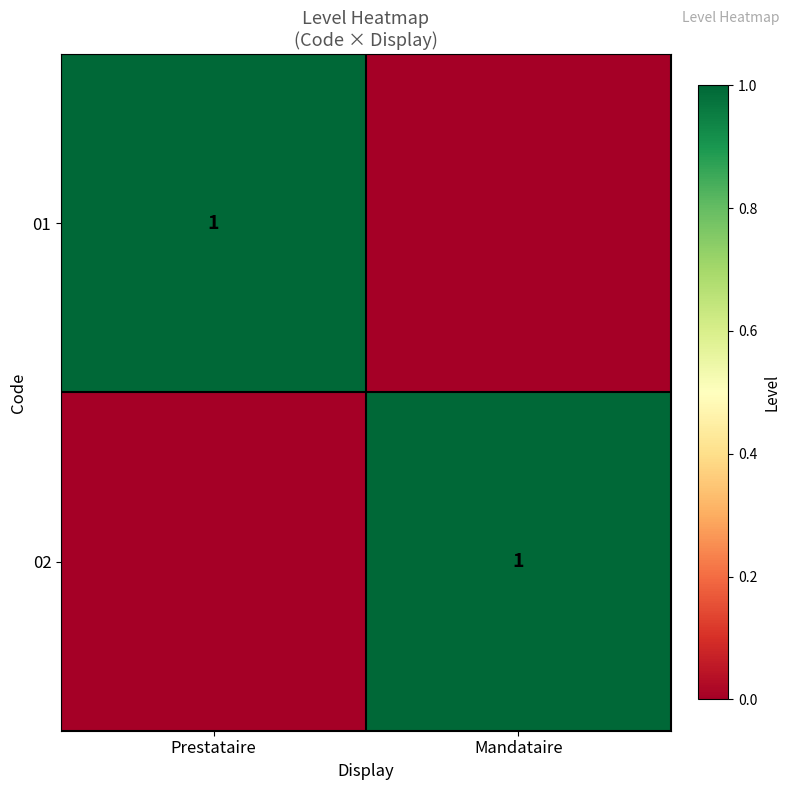

Is it true that 01 equals 1 at Prestataire?

True